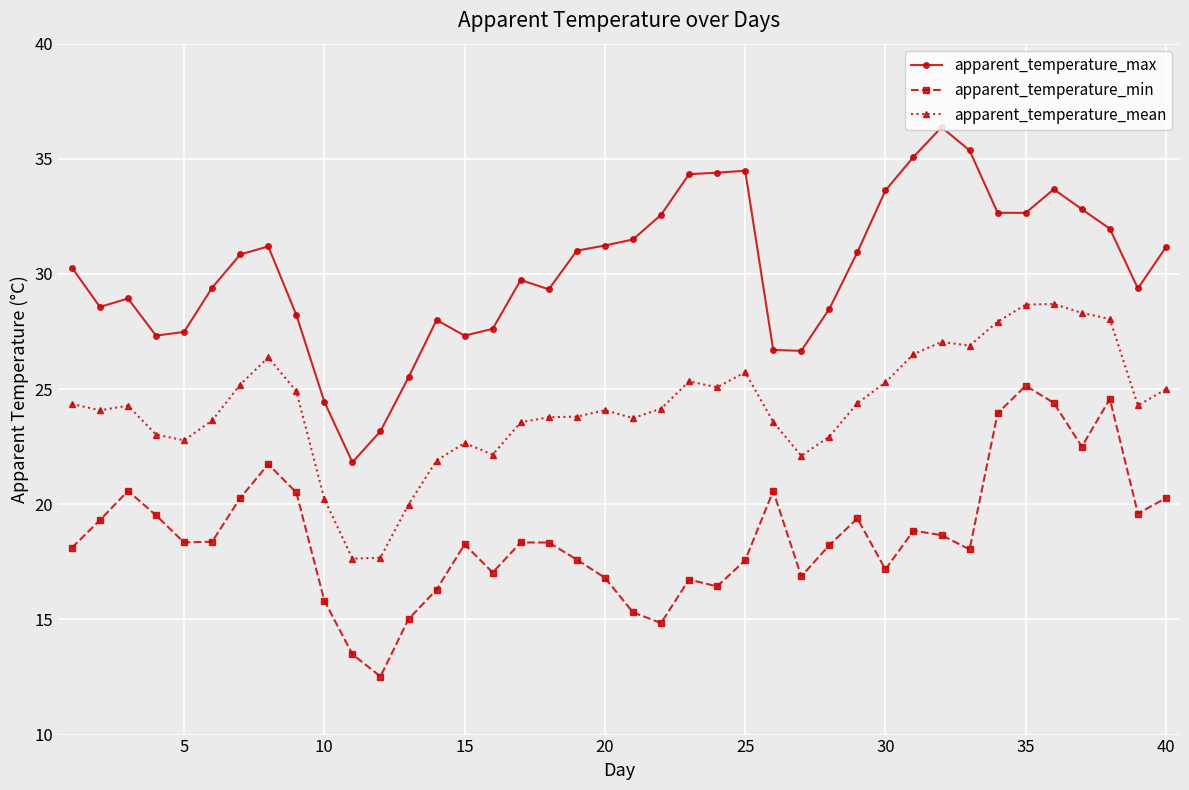

What is the smallest value displayed?

12.5